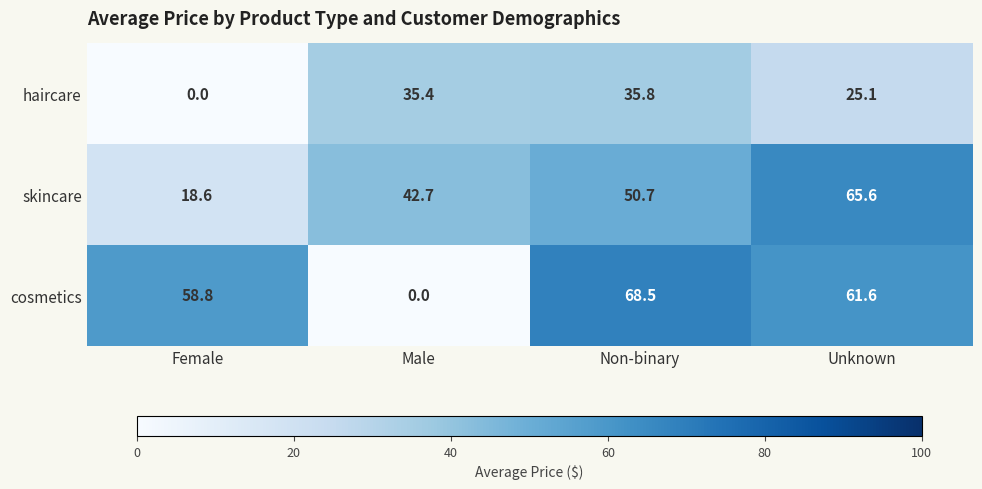

True or false: cosmetics has a value of 0.0 at Male.

True